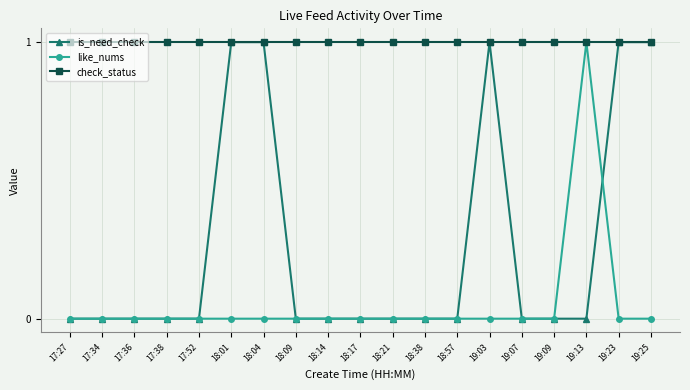

Rank the series by their average value, from lowest to highest.

like_nums, is_need_check, check_status